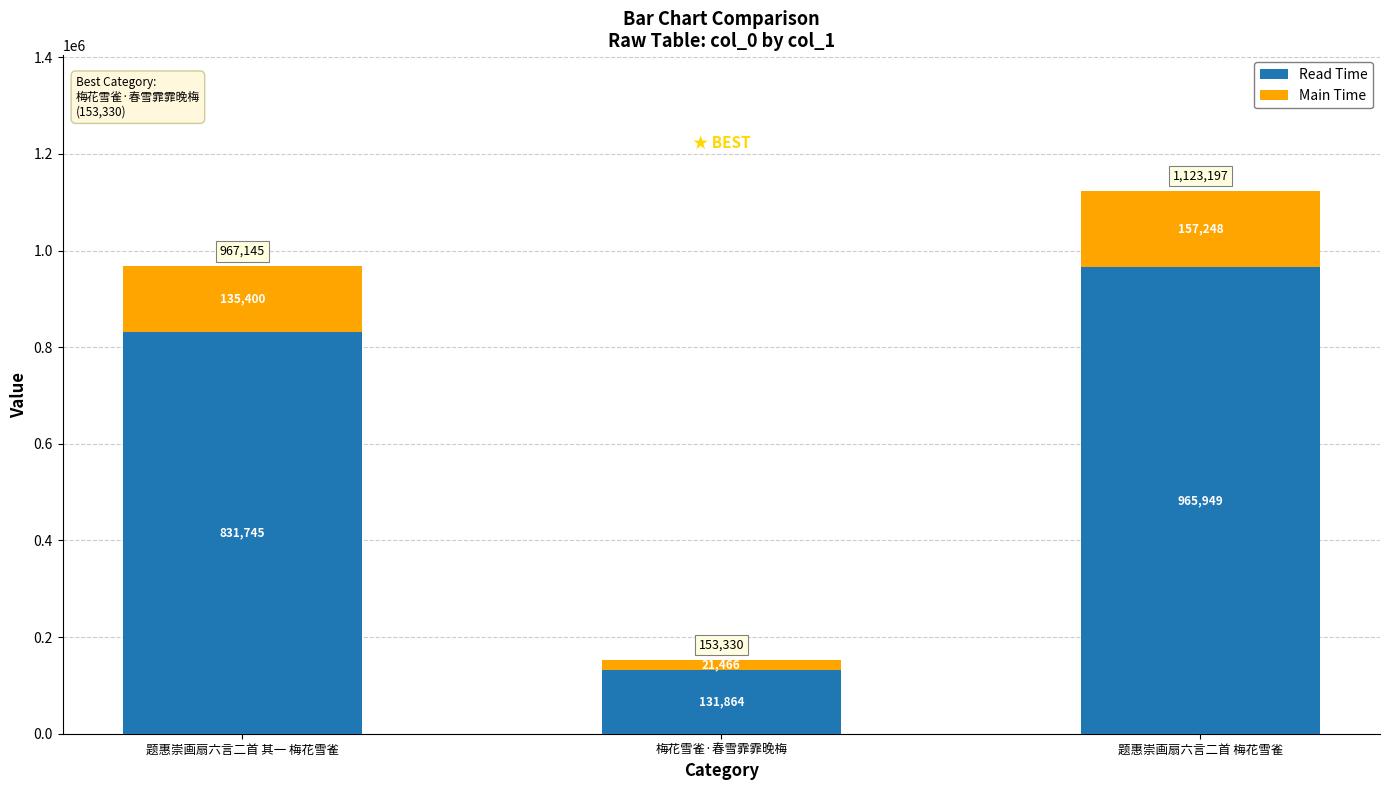

What is the total value across all series at 题惠崇画扇六言二首 梅花雪雀?

1123197.0